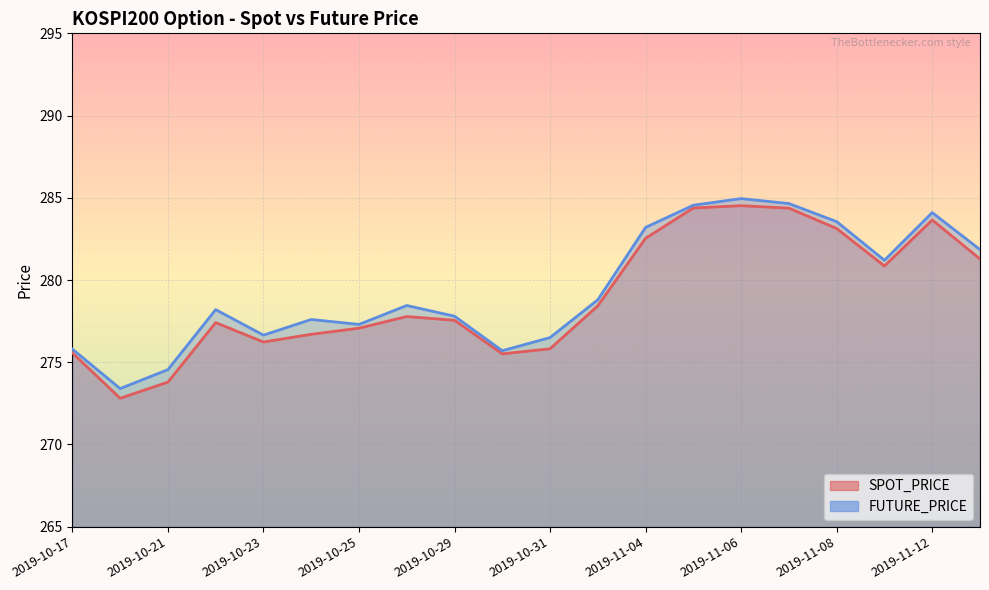

What is the difference between the maximum and second lowest values in the SPOT_PRICE series?

10.7